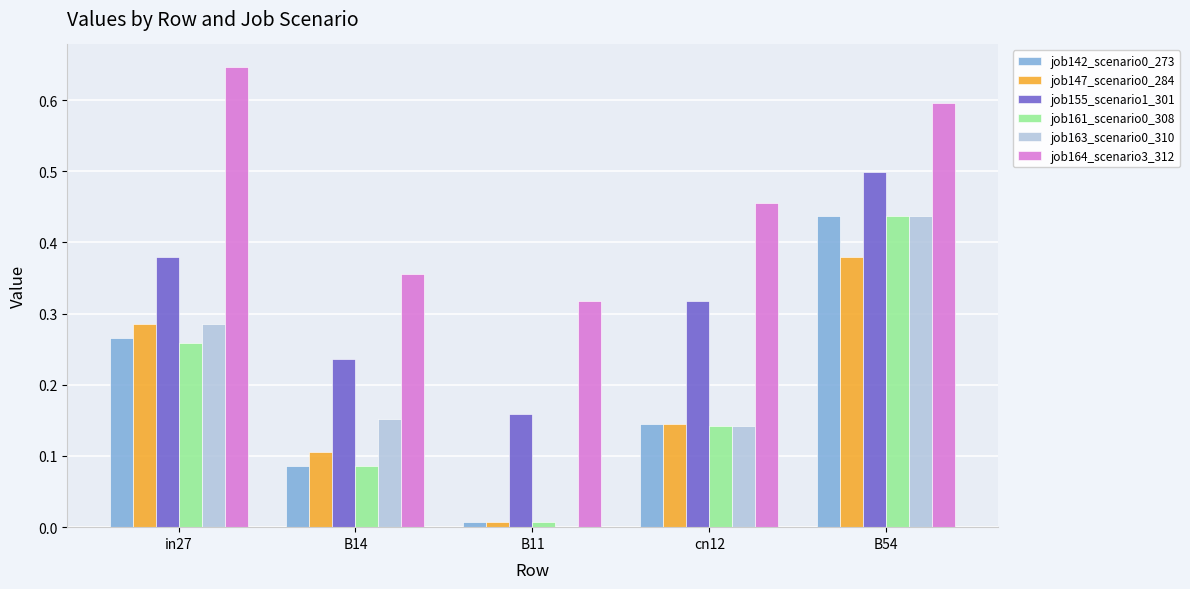

At which category does the chart reach its peak across all series?

in27